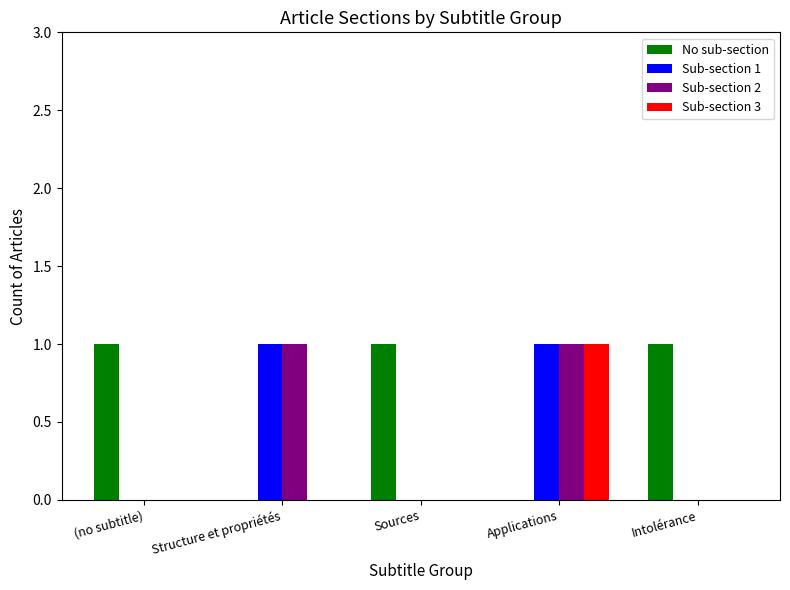

How many data points does each series have?

5